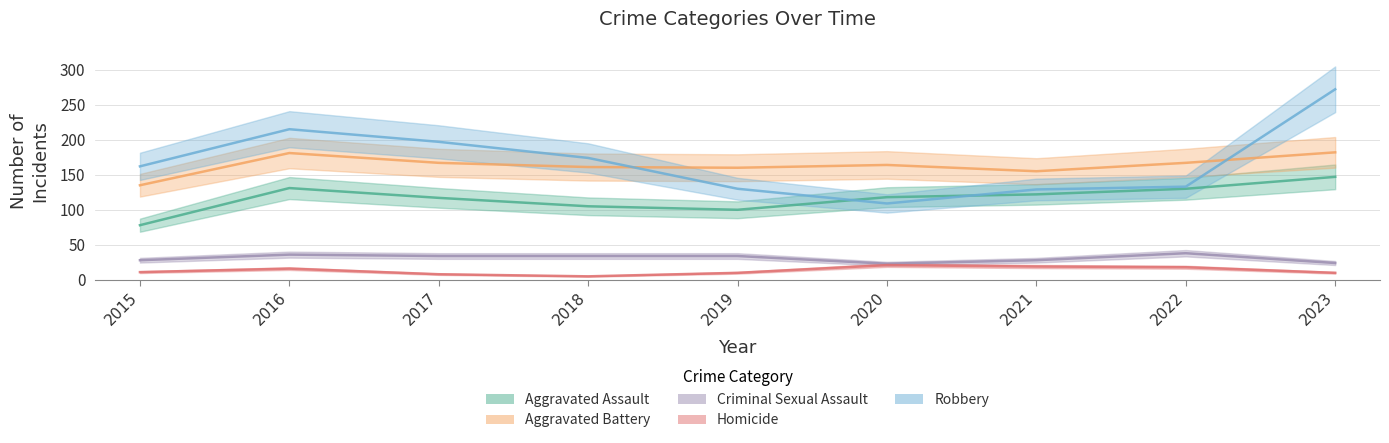

What is the lowest value of the Aggravated Assault series?

78